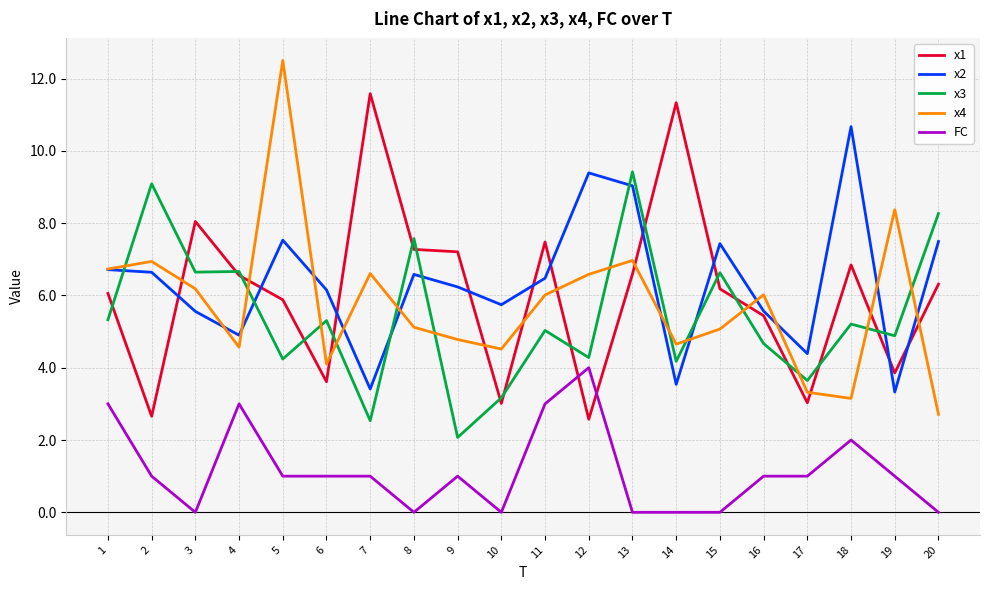

True or false: x3 has a value of 5.3 at 6.

True